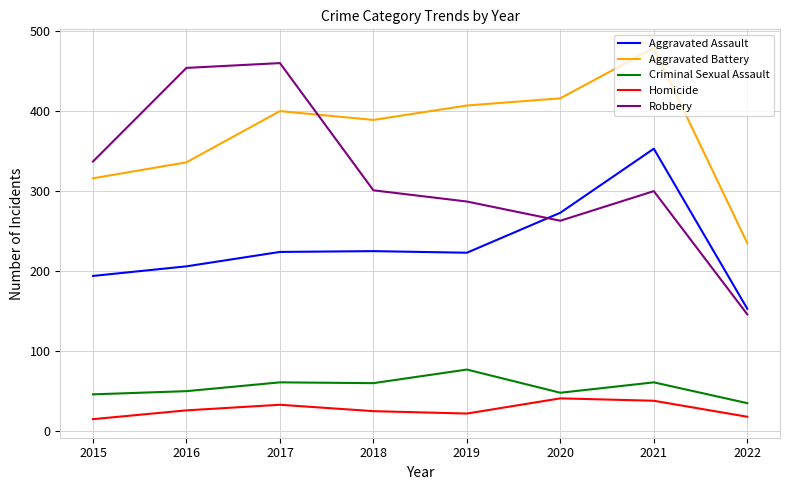

The value of Aggravated Assault at 2019 is 223. True or false?

True